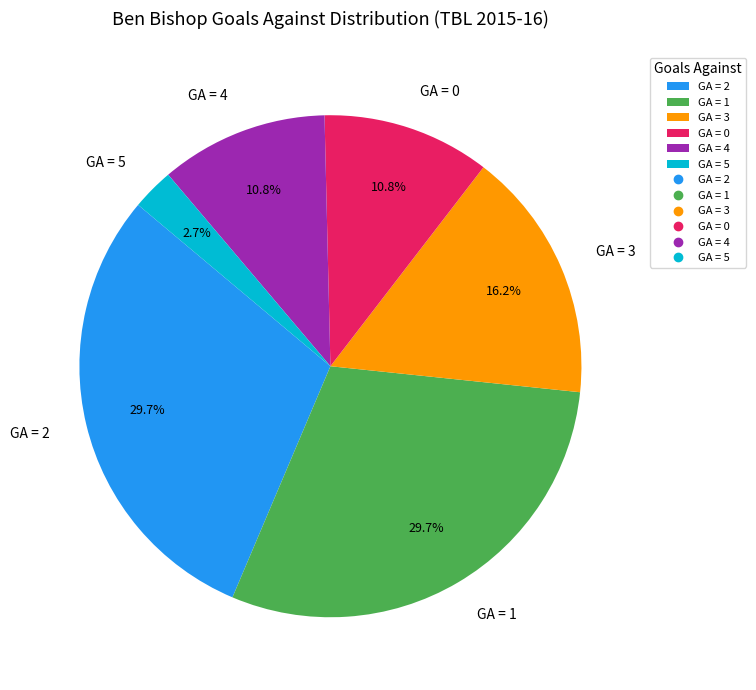

How many slices are in this pie chart?

6